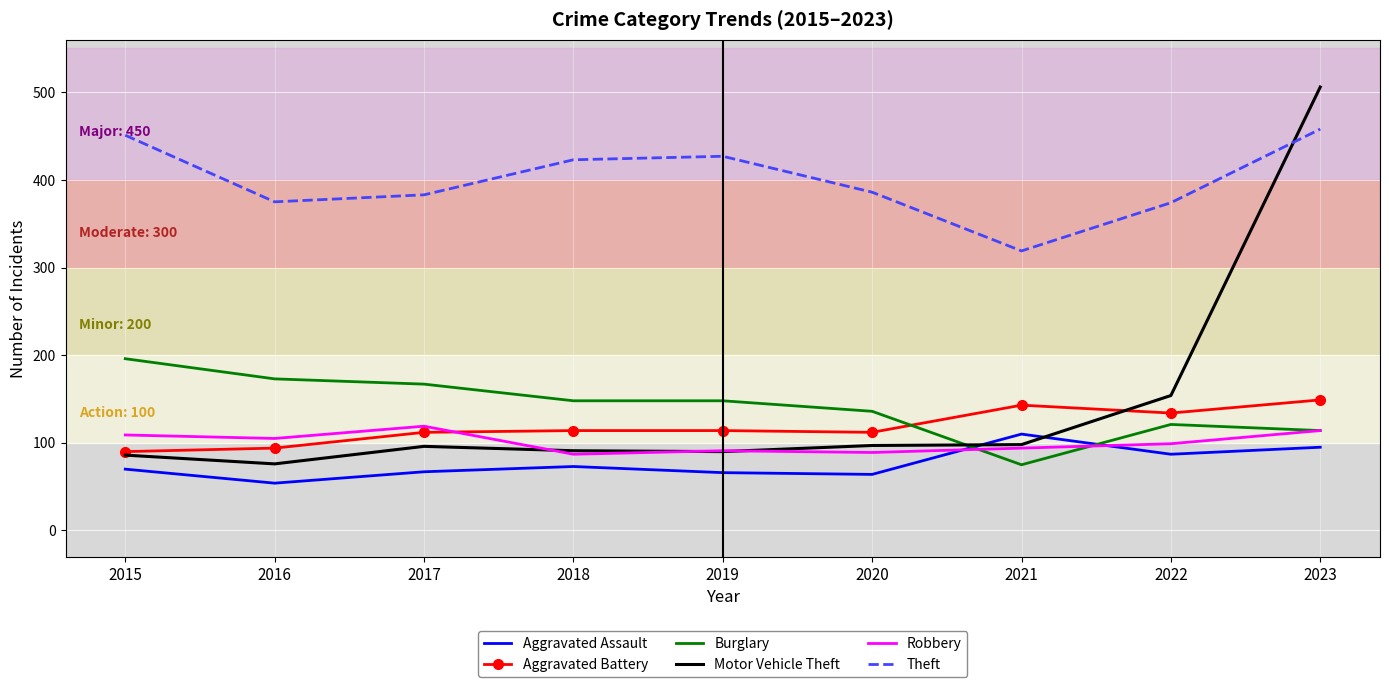

Is the value of Aggravated Assault at 2020 greater than the value of Robbery at 2020?

No